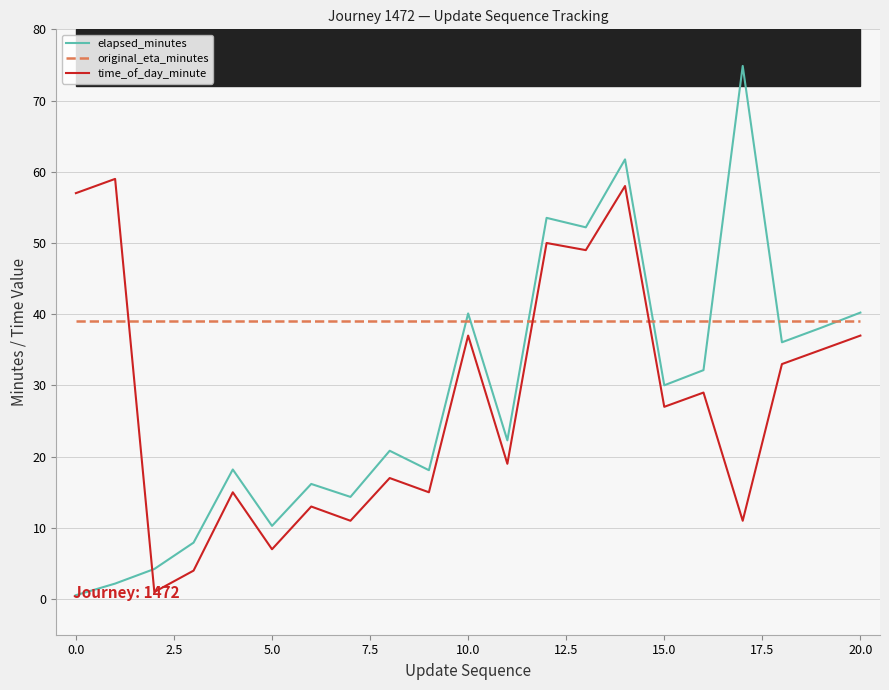

What is the difference between the maximum and minimum values in the elapsed_minutes series?

74.3